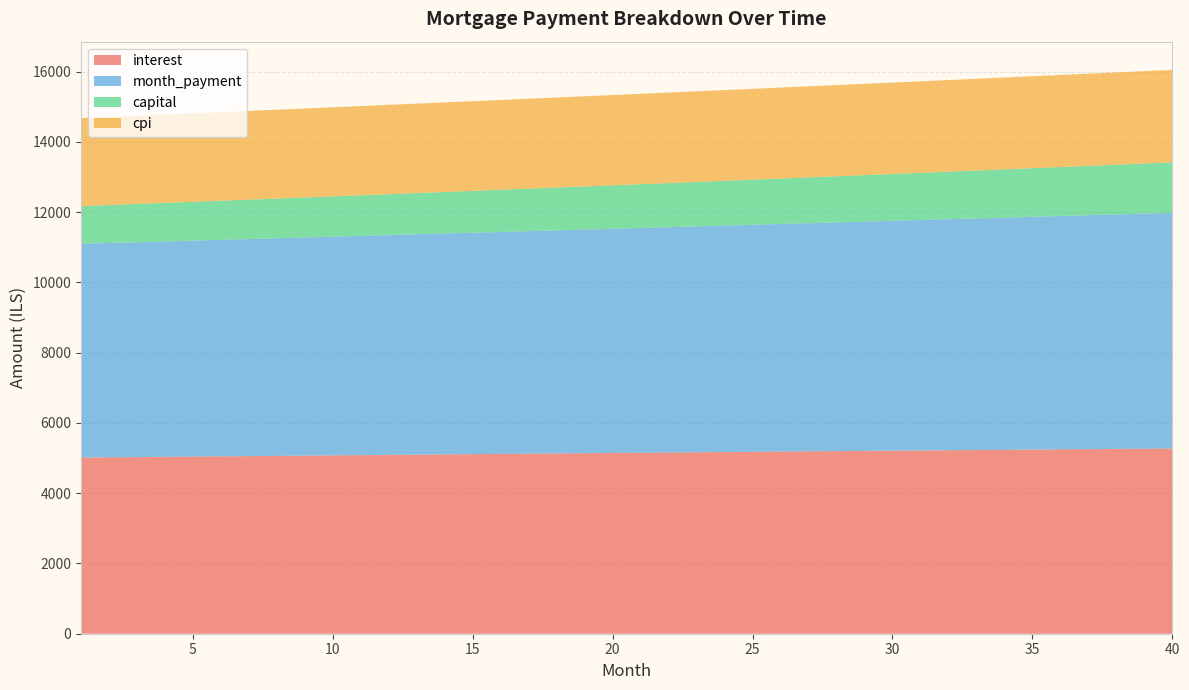

Reading right to left, extract all data points from this chart.

interest: 5271.3	5265.3	5259.2	5253.1	5247.0	5240.8	5234.6	5228.4	5222.1	5215.8	5209.4	5203.1	5196.7	5190.2	5183.7	5177.2	5170.7	5164.1	5157.5	5150.9	5144.2	5137.5	5130.8	5124.1	5117.3	5110.5	5103.6	5096.8	5089.9	5083.0	5076.0	5069.1	5062.1	5055.1	5048.0	5041.0	5033.9	5026.8	5019.7	5012.5
month_payment: 6707.6	6690.9	6674.2	6657.5	6640.9	6624.4	6607.9	6591.4	6574.9	6558.5	6542.2	6525.9	6509.6	6493.4	6477.2	6461.0	6444.9	6428.8	6412.8	6396.8	6380.9	6365.0	6349.1	6333.2	6317.5	6301.7	6286.0	6270.3	6254.7	6239.1	6223.5	6208.0	6192.5	6177.1	6161.7	6146.3	6131.0	6115.7	6100.4	6085.2
capital: 1436.3	1425.6	1415.0	1404.4	1394.0	1383.6	1373.3	1363.0	1352.9	1342.8	1332.8	1322.8	1313.0	1303.2	1293.4	1283.8	1274.2	1264.7	1255.3	1245.9	1236.6	1227.4	1218.3	1209.2	1200.2	1191.2	1182.3	1173.5	1164.8	1156.1	1147.5	1138.9	1130.4	1122.0	1113.6	1105.3	1097.1	1088.9	1080.8	1072.7
cpi: 2632.0	2629.1	2626.1	2623.0	2620.0	2616.9	2613.9	2610.8	2607.7	2604.5	2601.4	2598.2	2595.0	2591.8	2588.6	2585.4	2582.2	2578.9	2575.6	2572.3	2569.0	2565.7	2562.4	2559.0	2555.6	2552.3	2548.9	2545.5	2542.0	2538.6	2535.2	2531.7	2528.2	2524.7	2521.2	2517.7	2514.2	2510.7	2507.1	2503.6